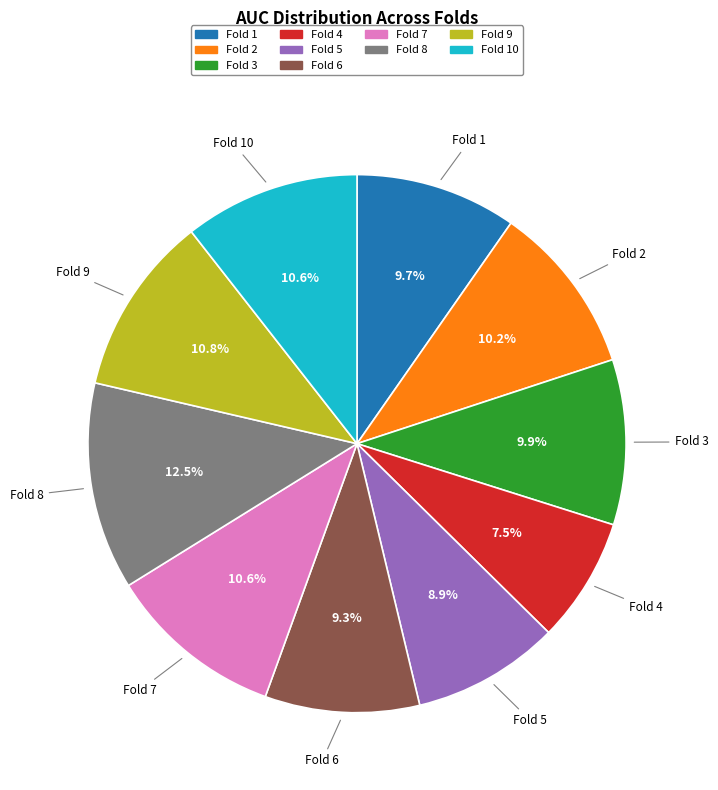

Does any single category account for the majority?

No